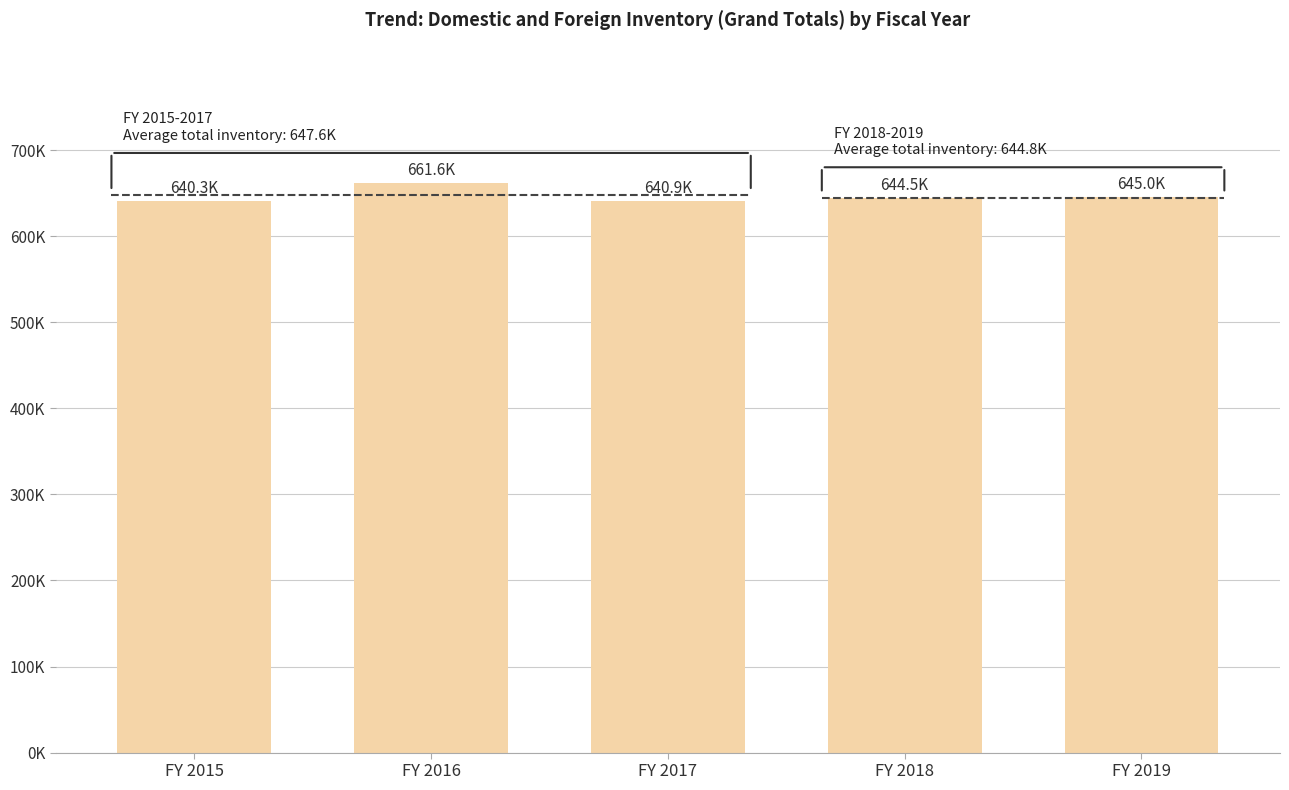

What is the sum of all values?

3232451